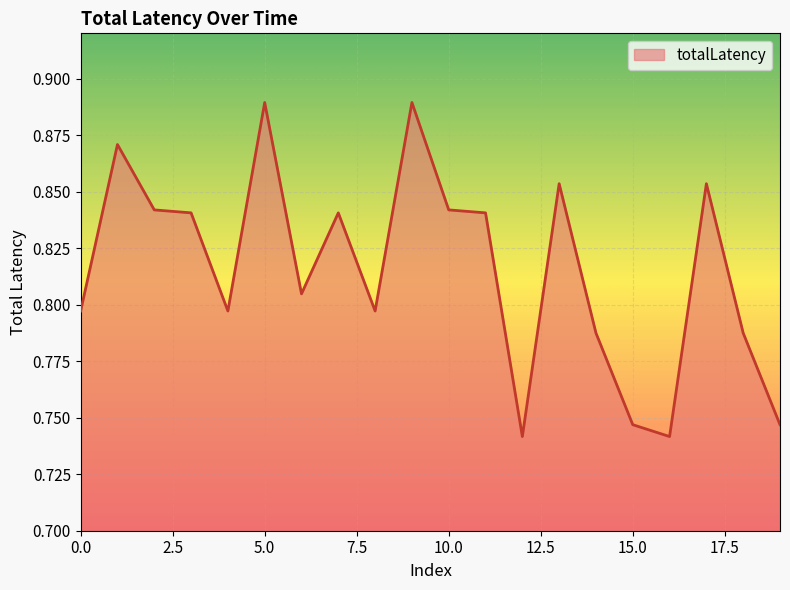

What is the difference between the maximum and minimum values?

0.1